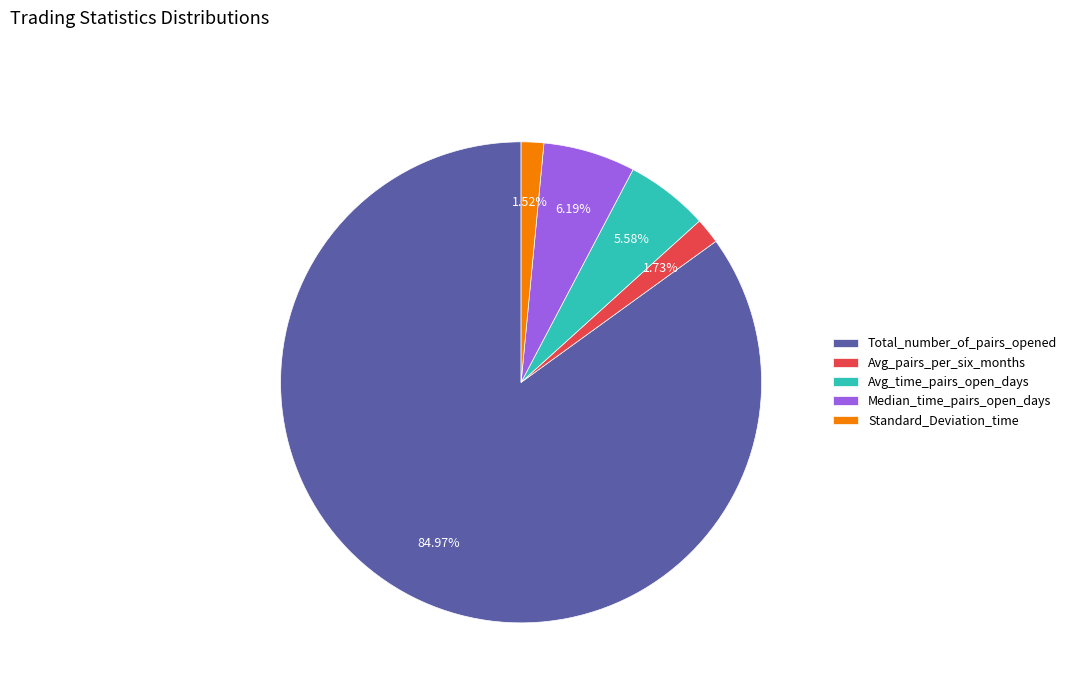

How many slices are in this pie chart?

5